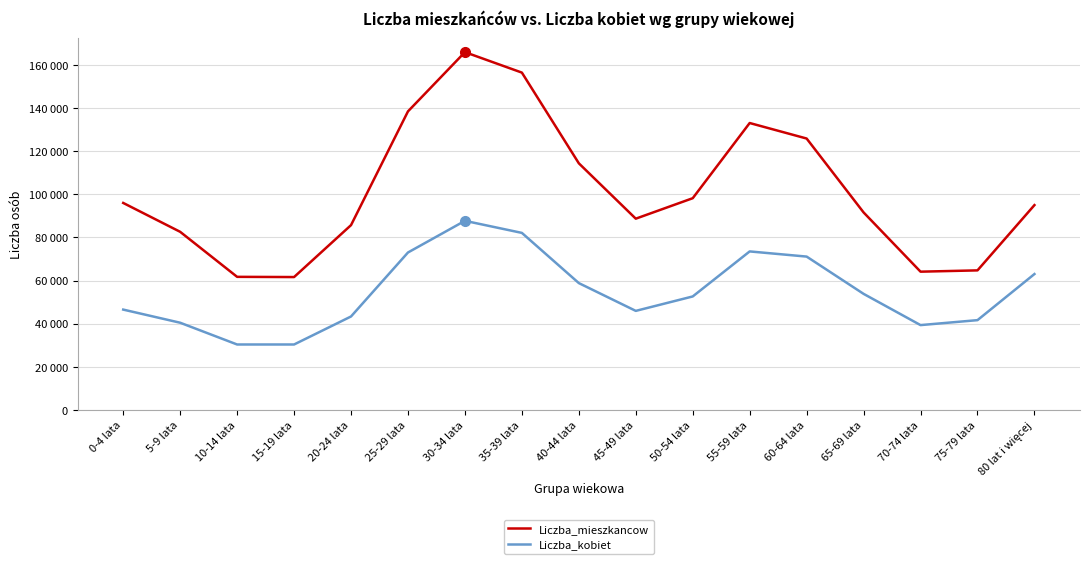

In Liczba_mieszkancow, how many points are higher than both neighbors (excluding endpoints)?

2